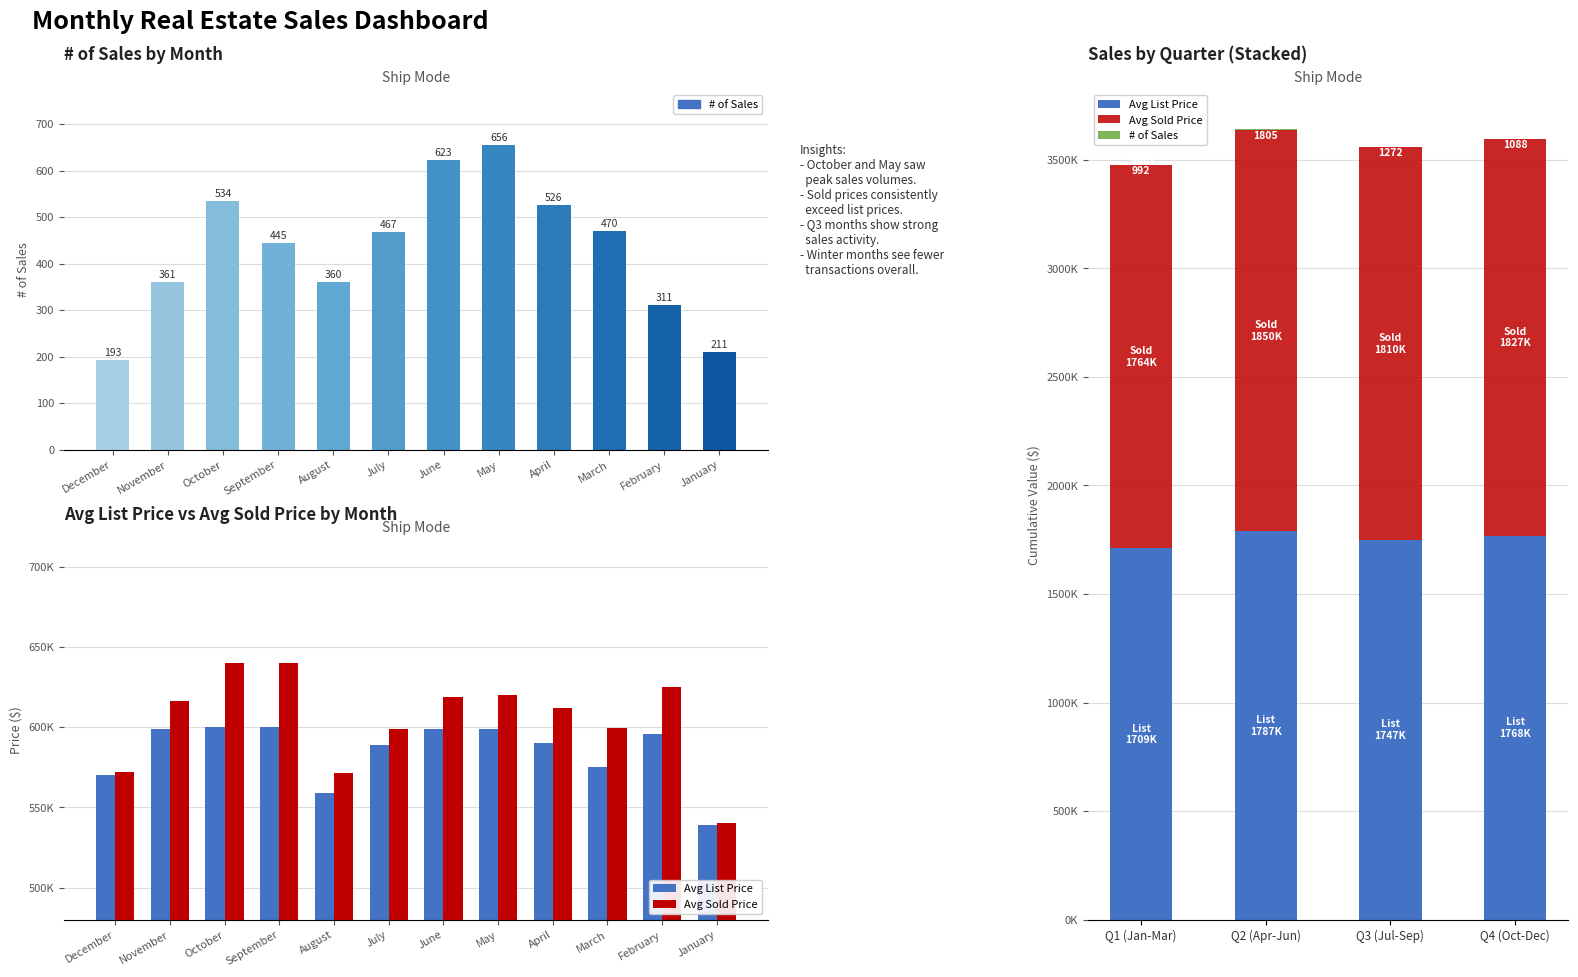

Between Q1 (Jan-Mar) and Q2 (Apr-Jun), which series saw the biggest shift?

Avg Sold Price